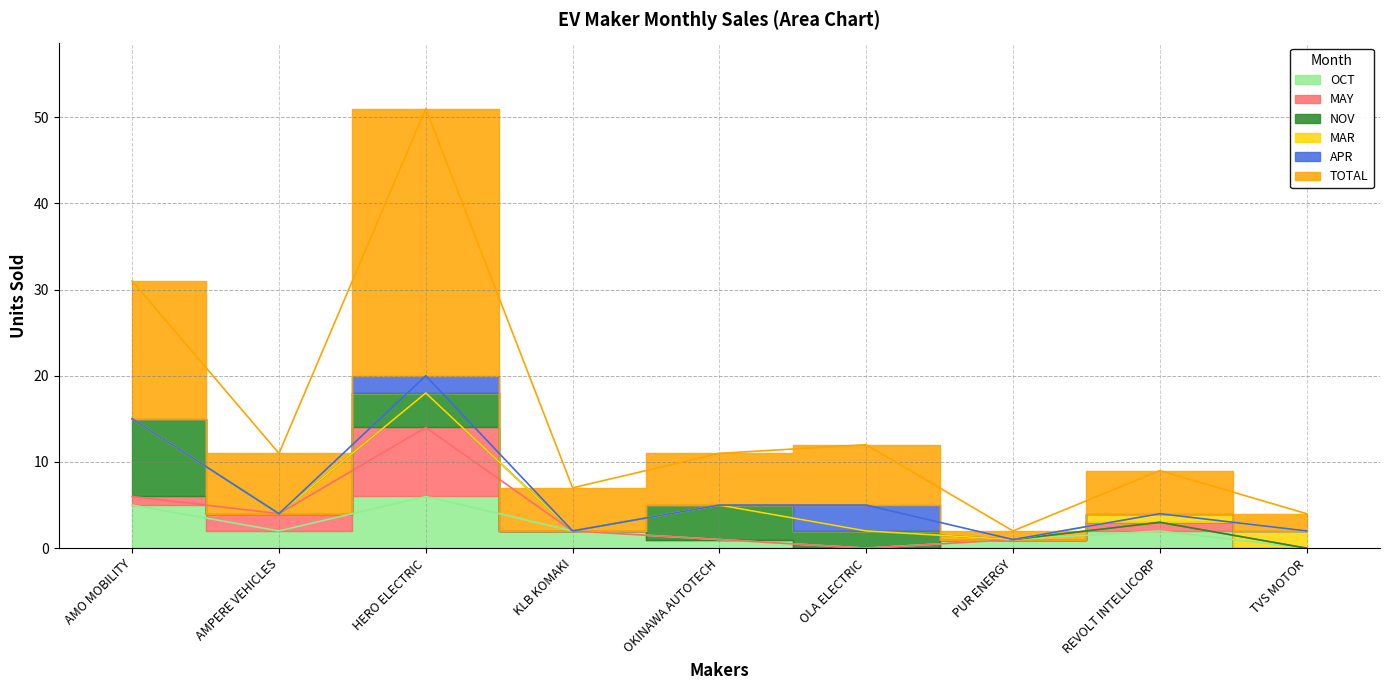

Where does the OCT series first go above 2?

AMO MOBILITY